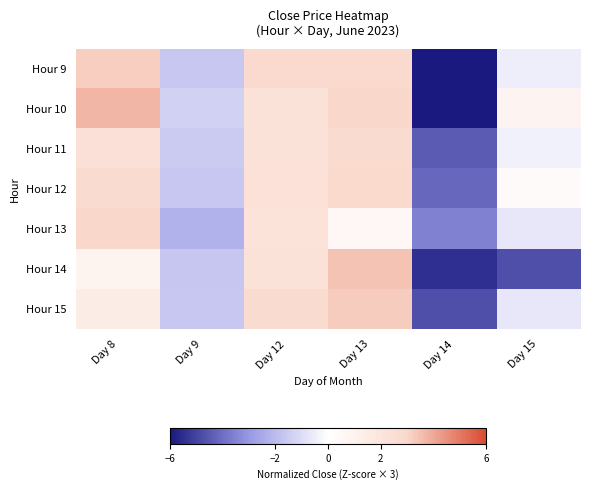

At which category is the sum across all series the highest?

Day 13